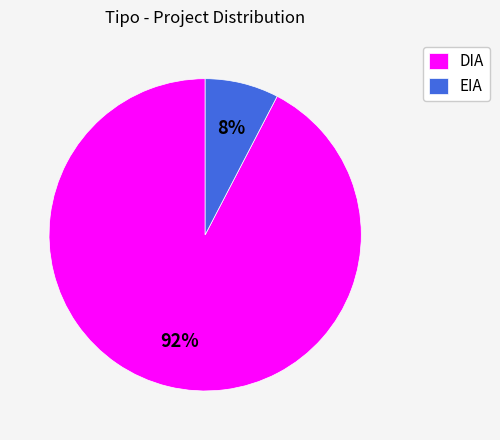

What is the smallest slice in the pie chart?

EIA